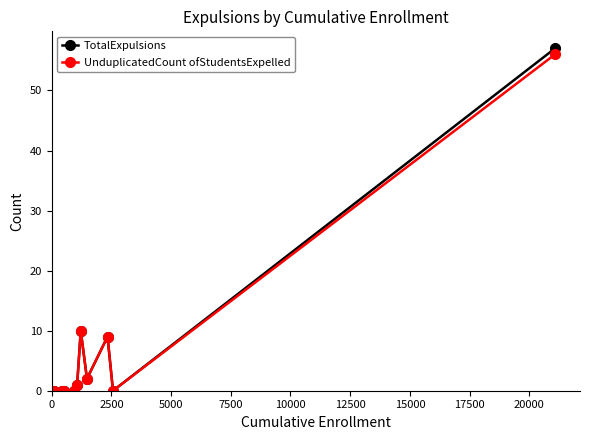

True or false: TotalExpulsions has more than 0 interior local peaks.

True